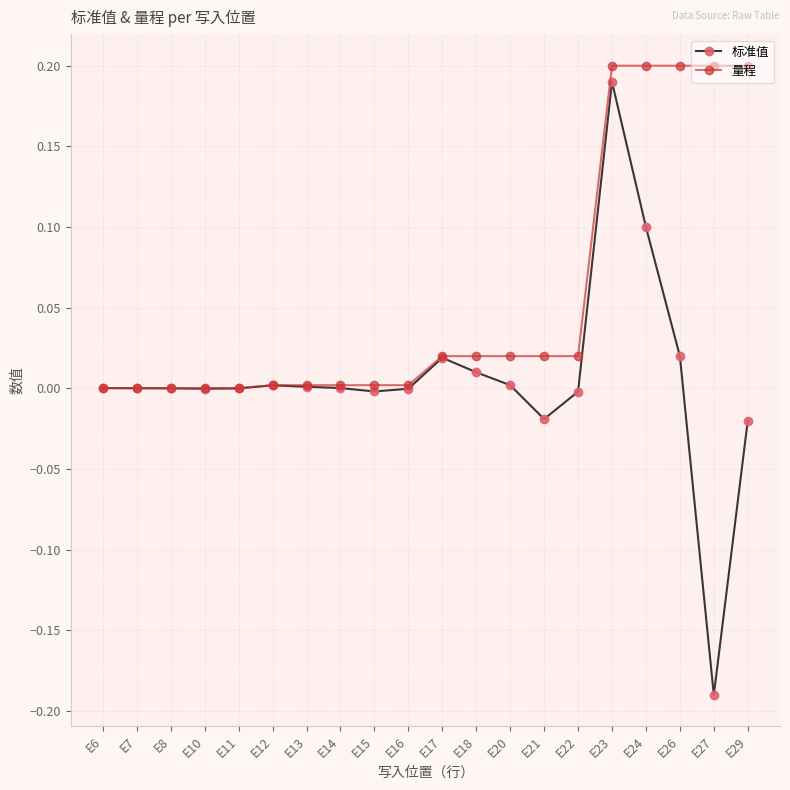

Which series has the largest total across all categories?

量程